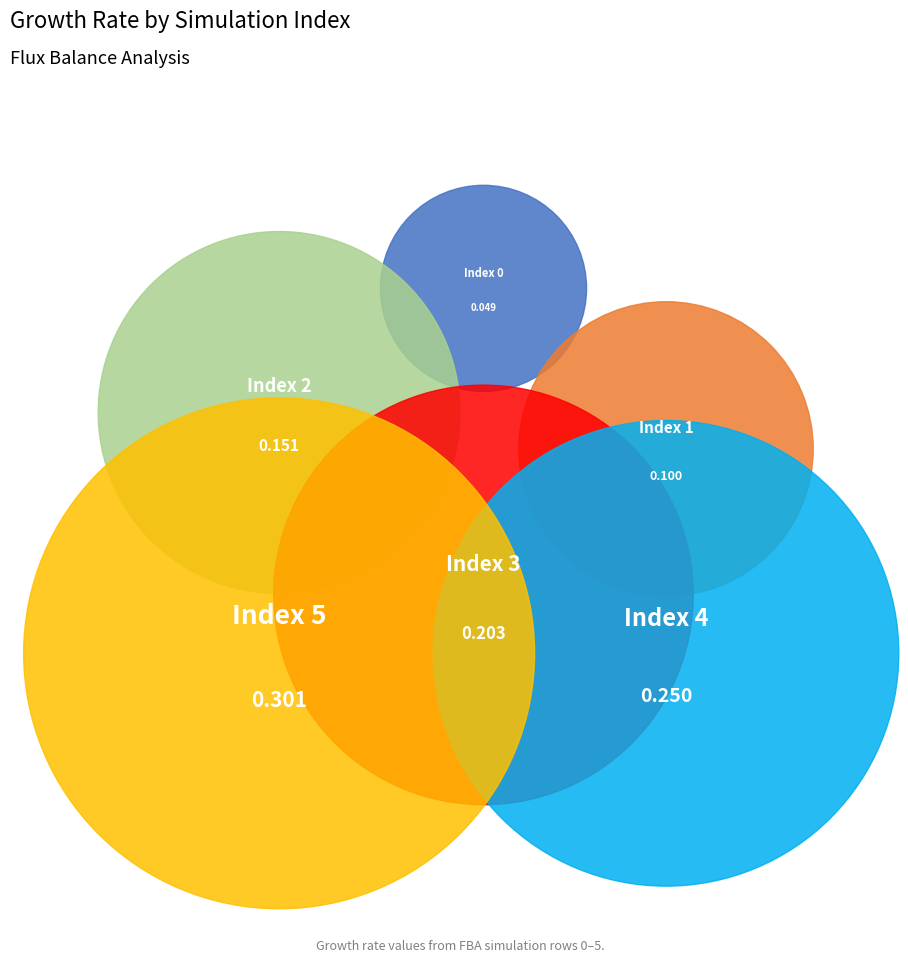

To the nearest percent, what portion does 0 represent?

5%